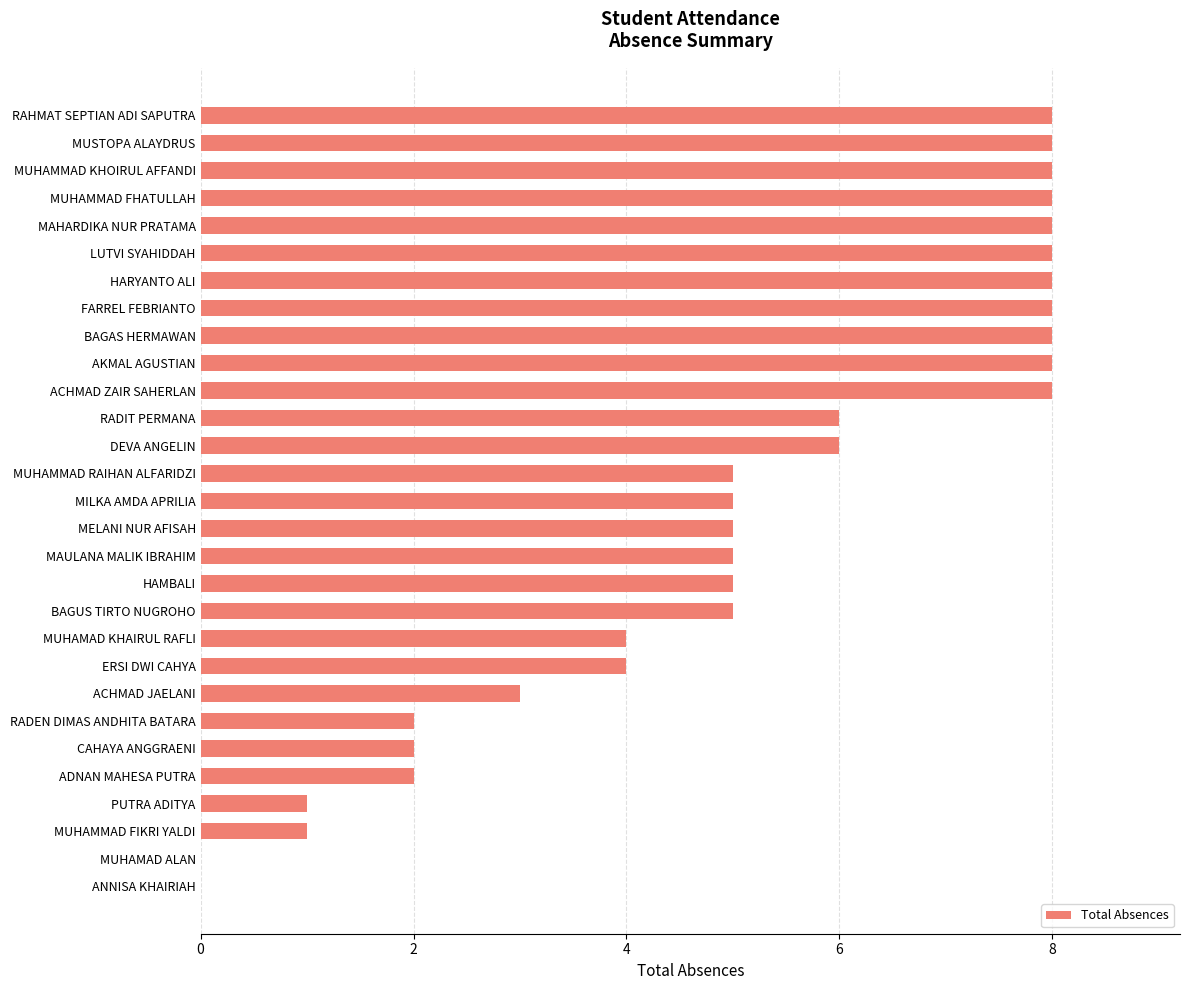

Which has a higher value, MUHAMMAD KHOIRUL AFFANDI or BAGUS TIRTO NUGROHO?

MUHAMMAD KHOIRUL AFFANDI